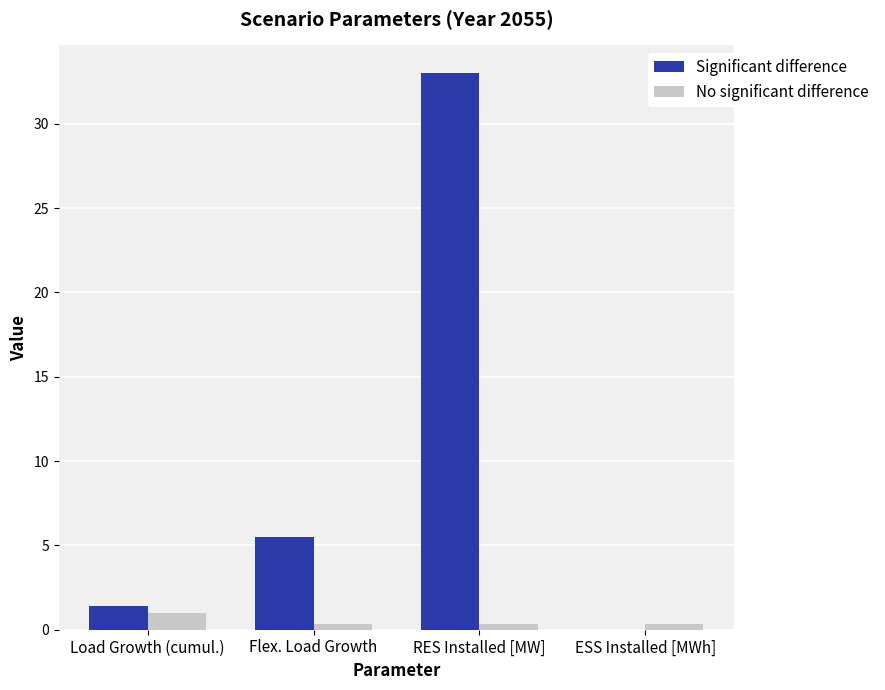

Are the bars grouped side by side (vs. stacked)?

Yes